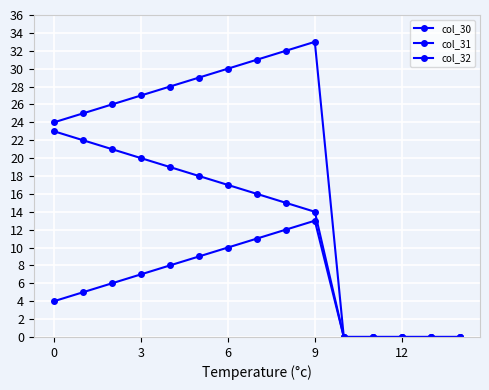

How many values in the col_30 series are below 26?

7